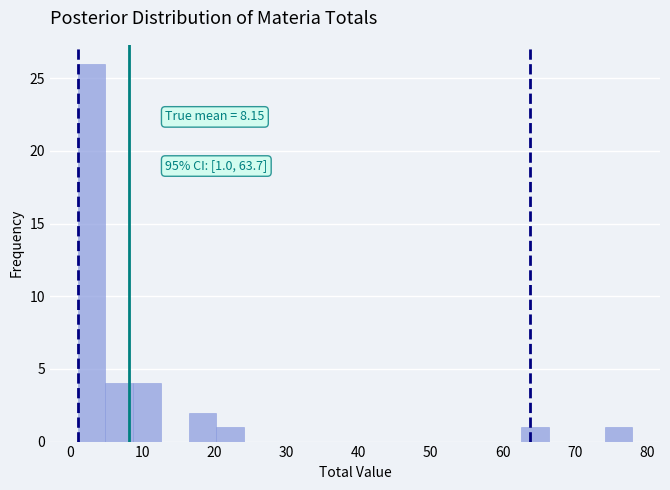

Read against the x-axis, roughly where is the centre of the tallest bar?

3